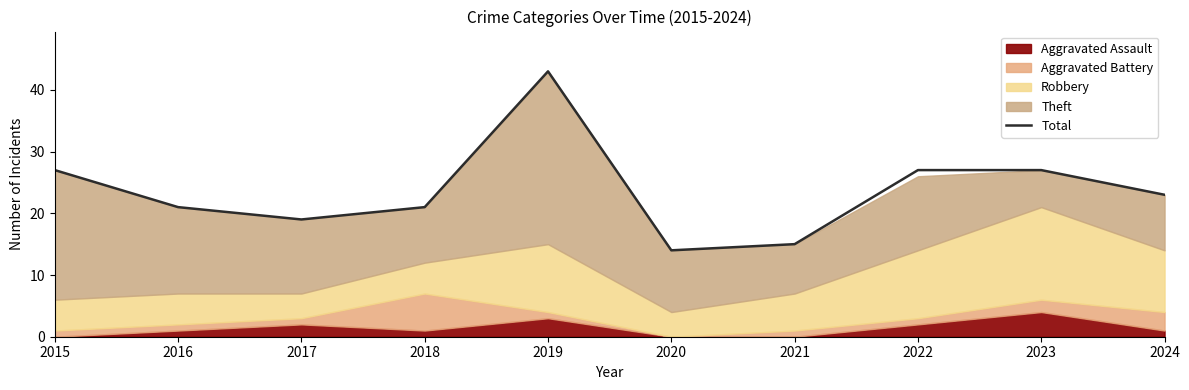

Reading left to right, list all the values displayed in this chart.

27	21	19	21	43	14	15	27	27	23